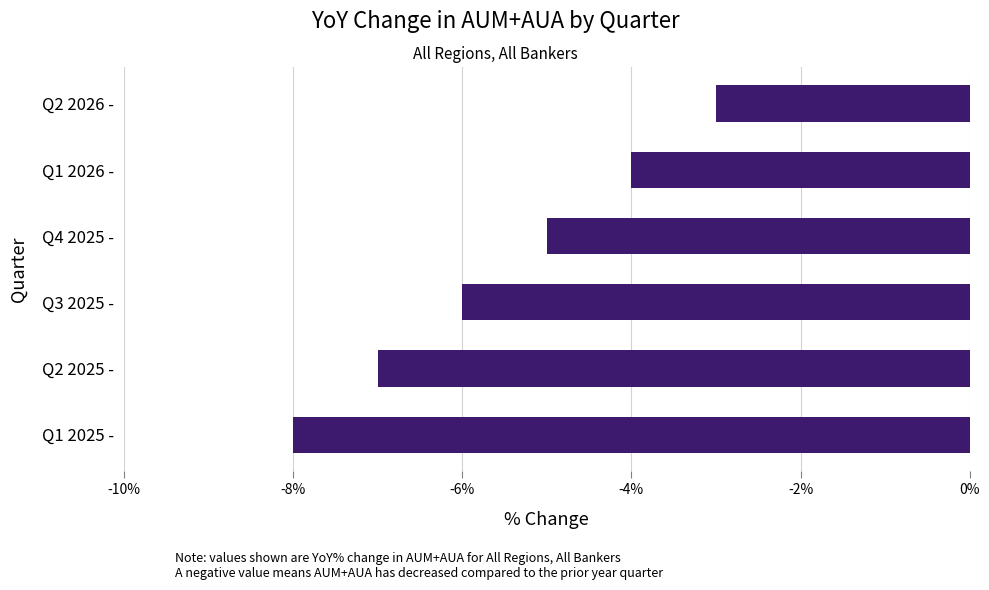

What value does the data have at Q2 2026 -?

-3